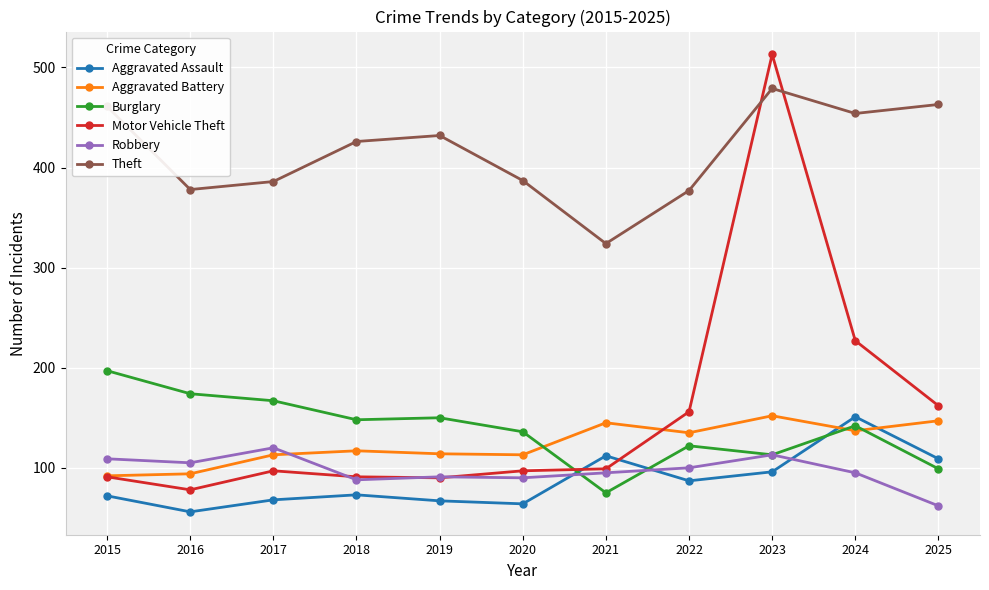

At which label does Robbery first exceed 95?

2015